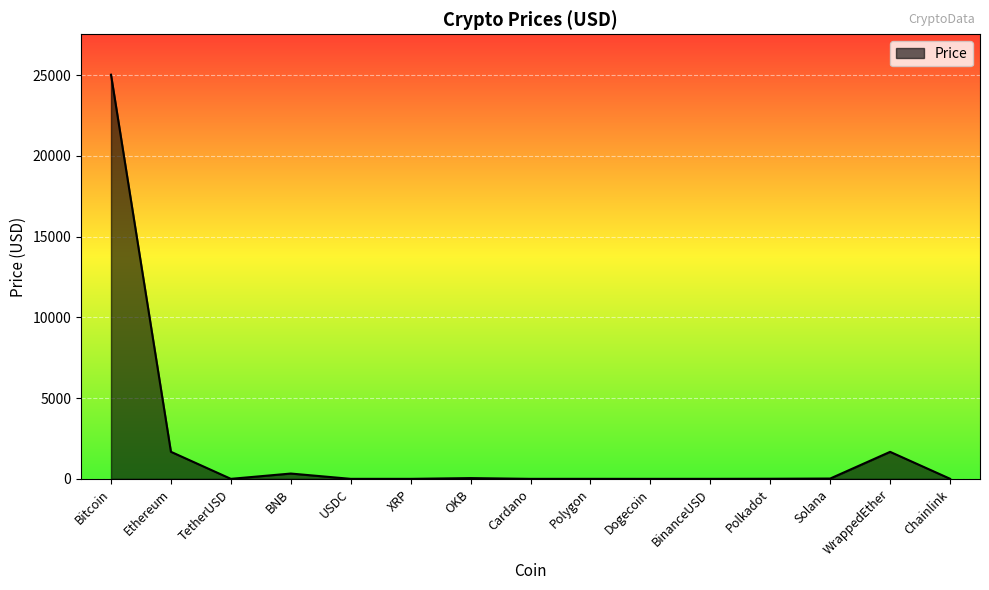

Count the number of data series in this chart.

1